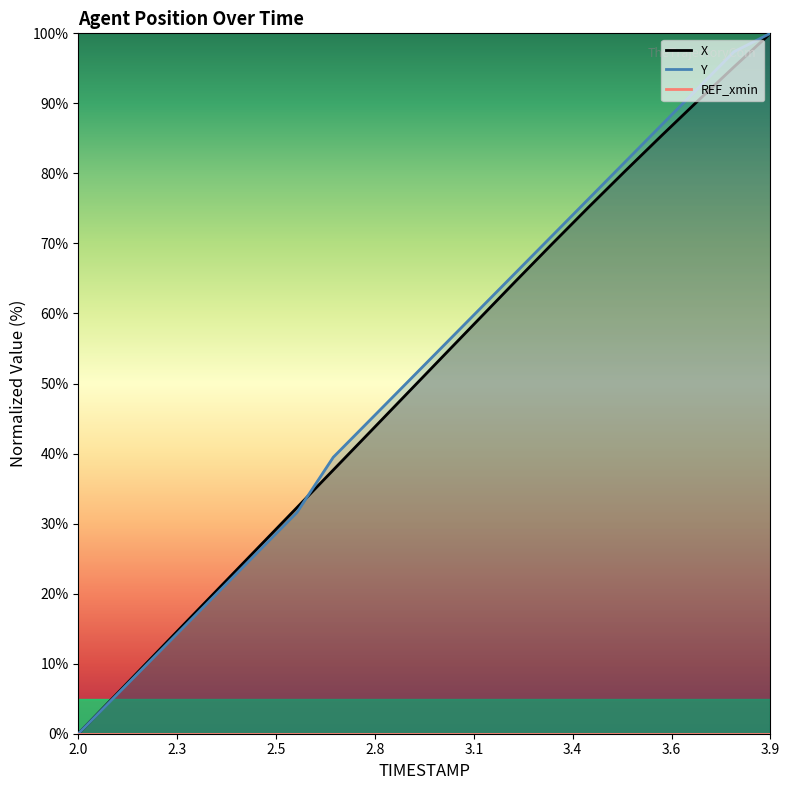

What is the difference between the highest and lowest values at 2.4?

0.5